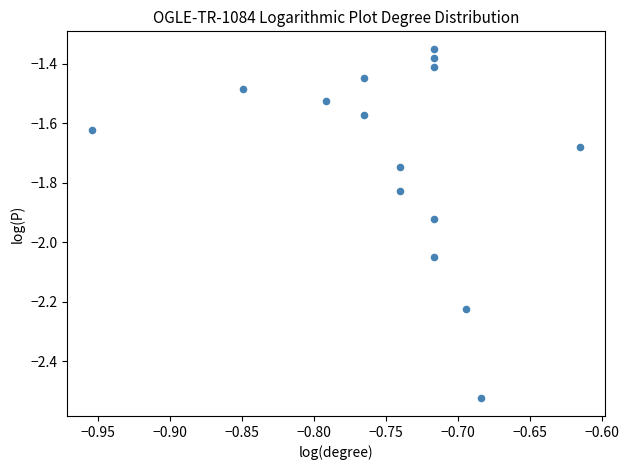

What is the range of Y values (max minus min)?

1.2